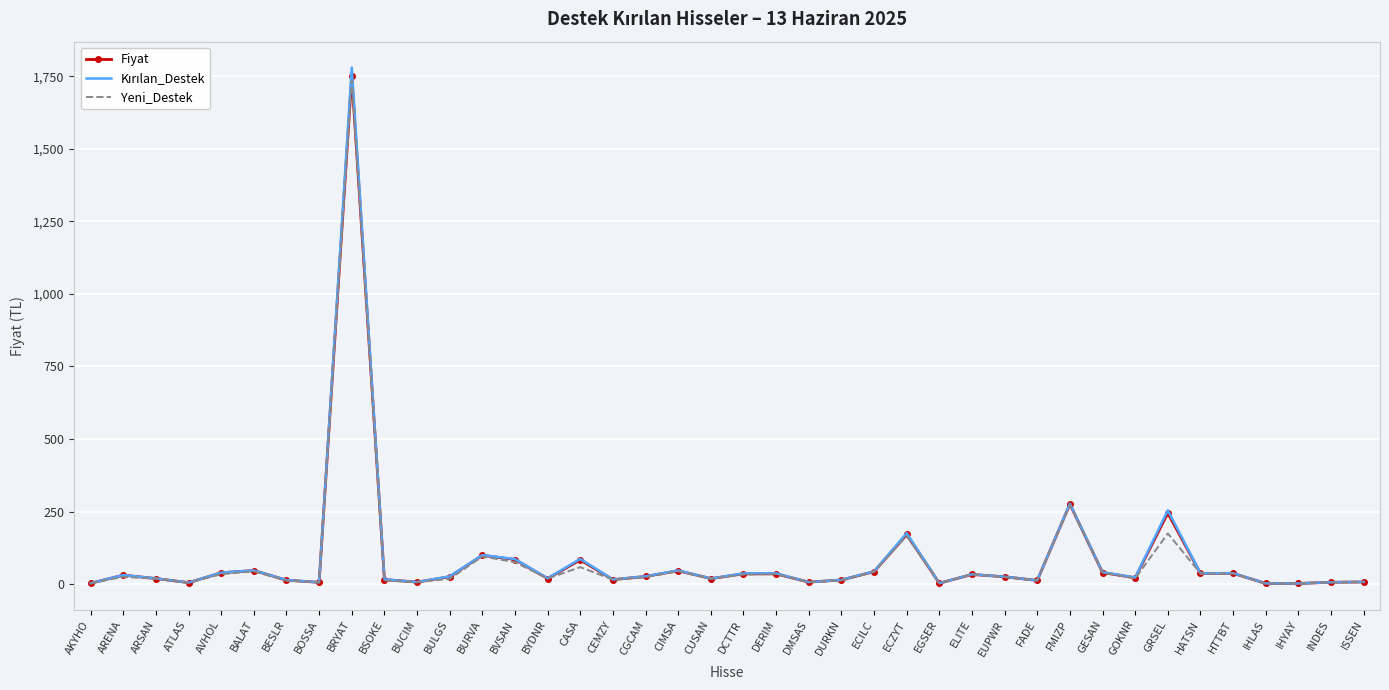

What is the difference between the Fiyat values at ECZYT and EUPWR?

145.9